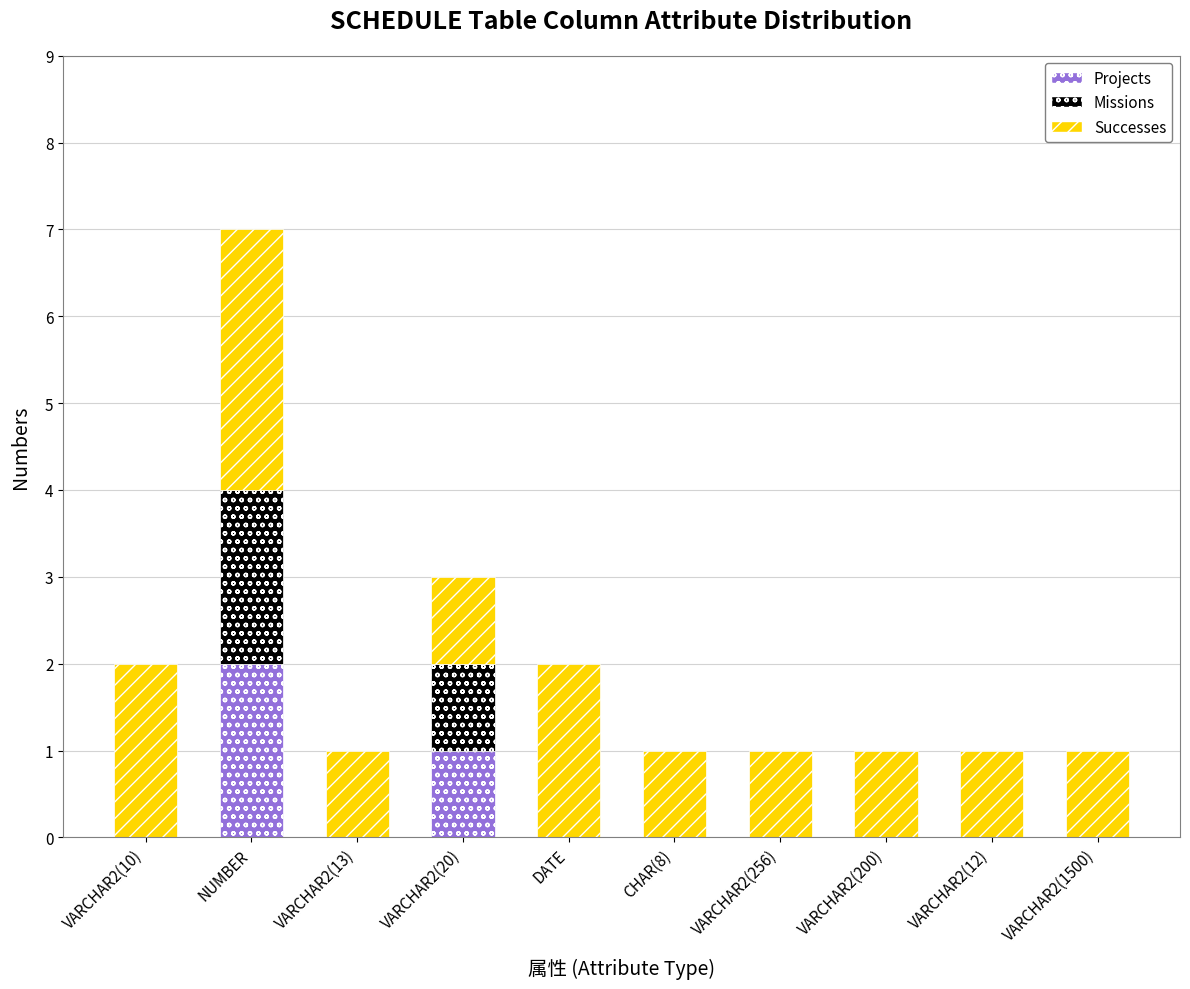

Which category has the highest value in the Projects series?

NUMBER